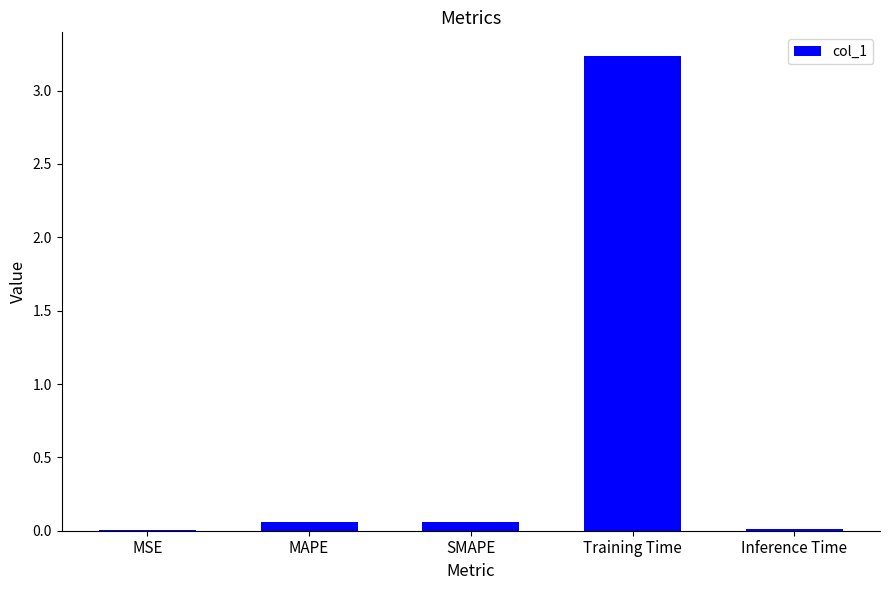

The chart shows a value of 0.0 at MSE. True or false?

True